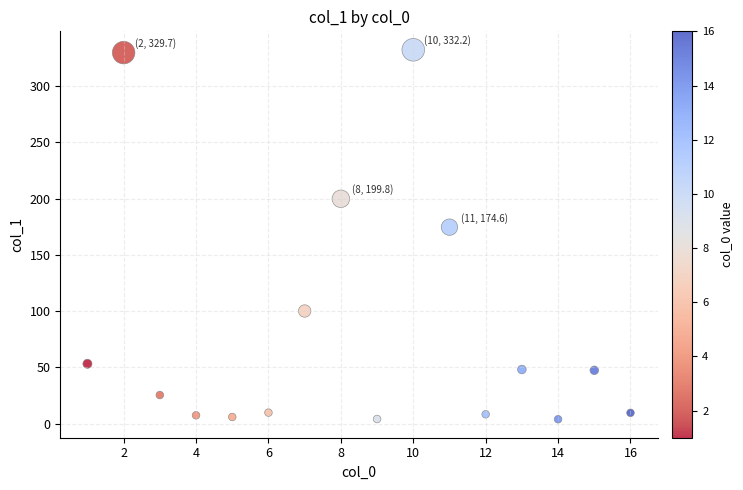

What Y value in the scatter plot is closest to 168?

174.6